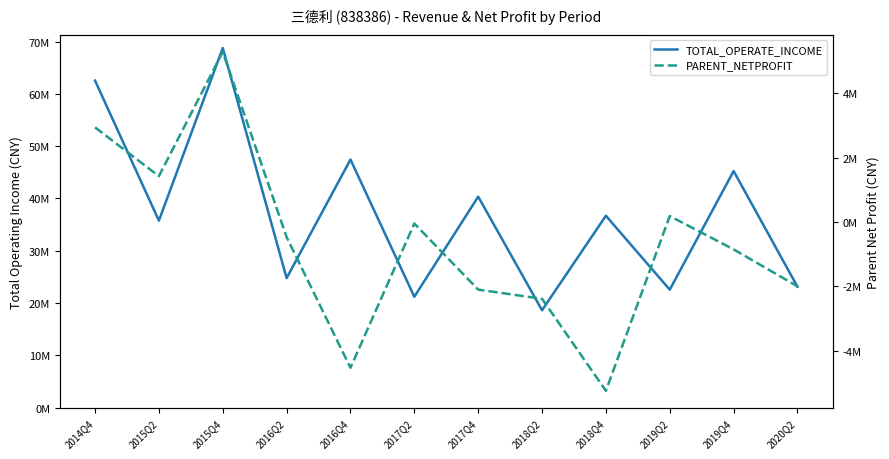

How many data points in TOTAL_OPERATE_INCOME are less than 36702566?

6